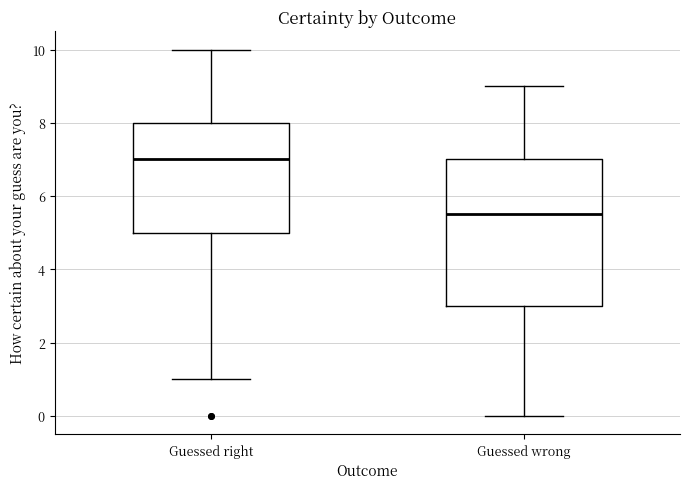

Reading left to right, read every box against the y-axis: the position of its median line, the range the box covers, and the ends of its whiskers. The values are not printed on the chart, so give them approximately, as read against the axis.

Guessed right: median 7.0, box 5.0 to 8.0, whiskers 1.0 to 10.0
Guessed wrong: median 5.6, box 3.0 to 7.0, whiskers 0.0 to 9.0